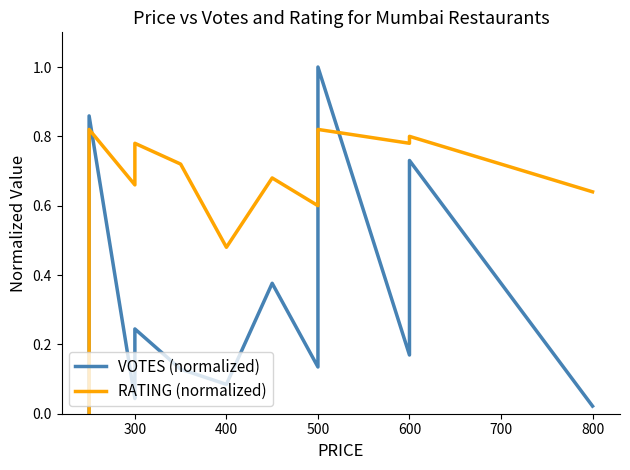

List the series in order of their peak value, highest first.

VOTES (normalized), RATING (normalized)